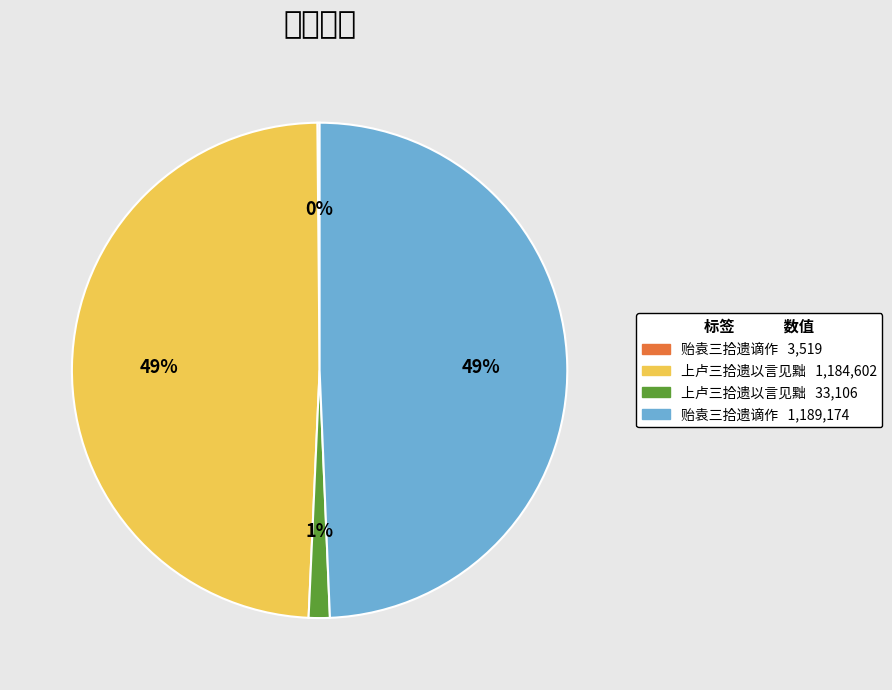

Count the number of slices in the pie.

4